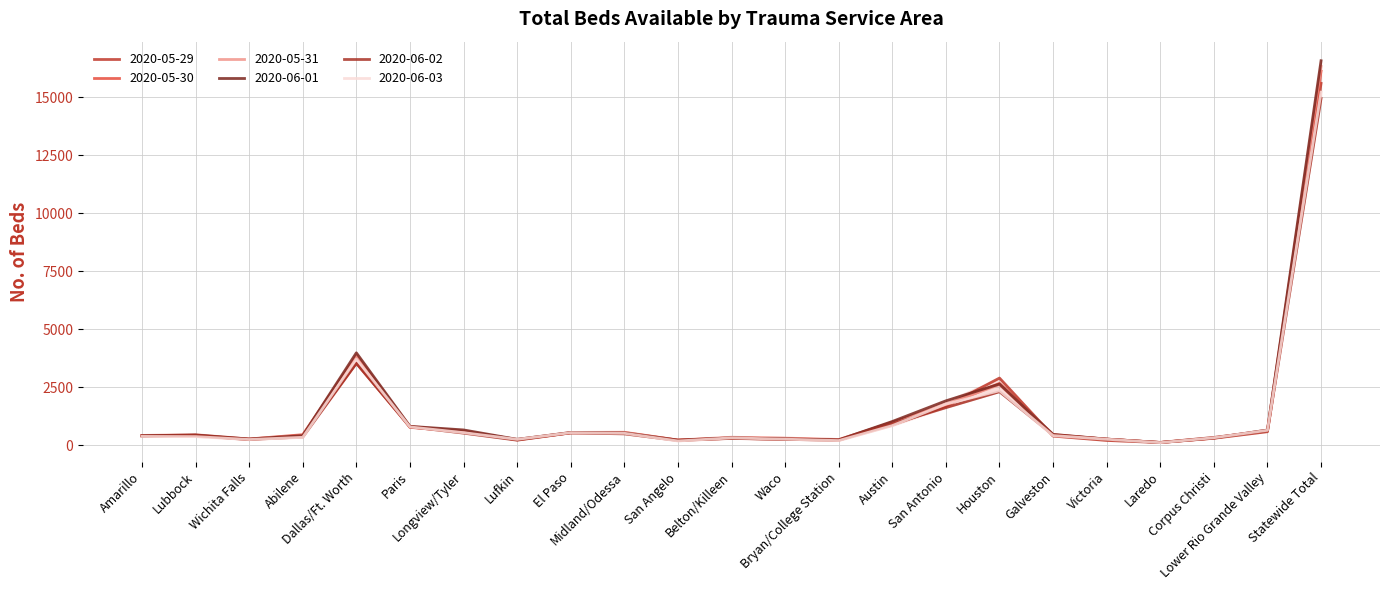

At how many categories does at least one series exceed 5907?

1